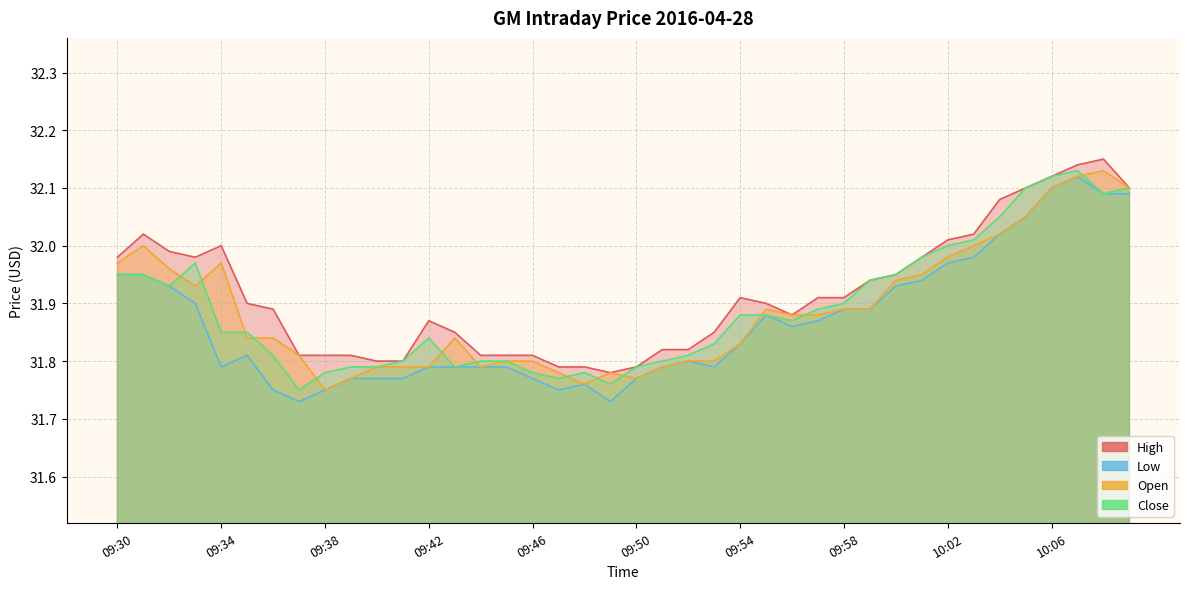

True or false: High and Close cross at least once.

False